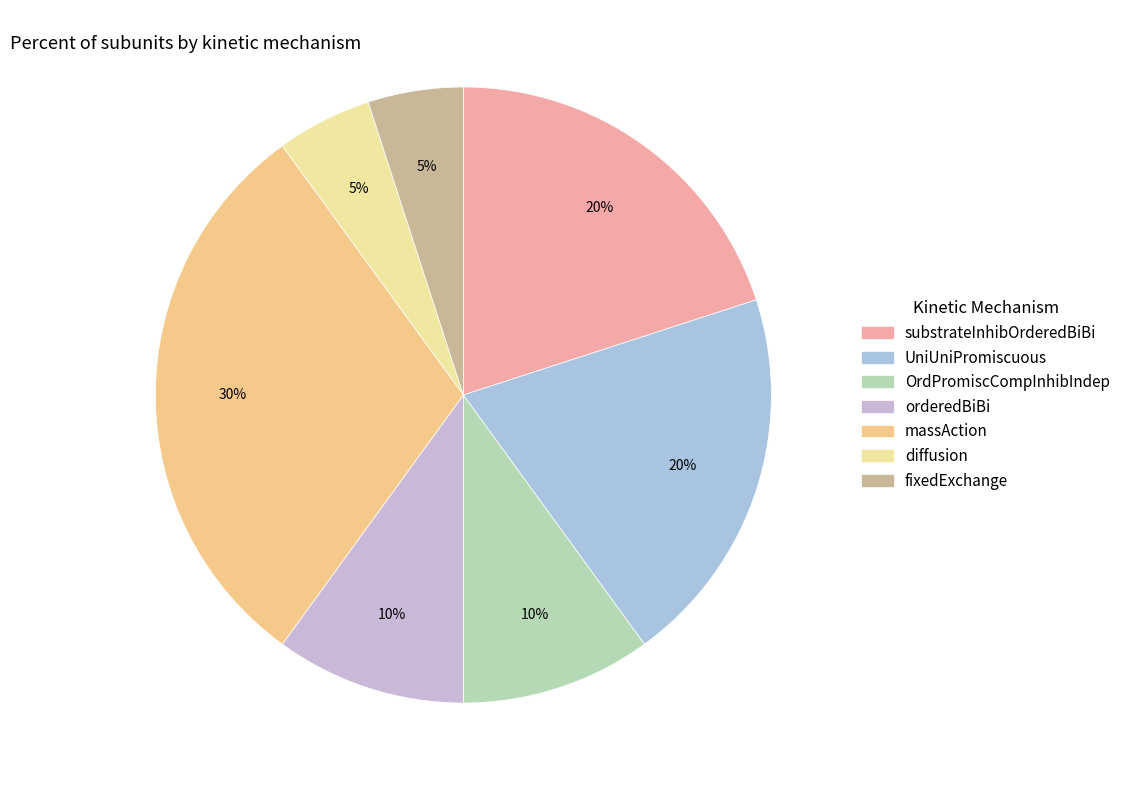

Rank the categories by value from highest to lowest.

massAction, substrateInhibOrderedBiBi, UniUniPromiscuous, OrdPromiscCompInhibIndep, orderedBiBi, diffusion, fixedExchange